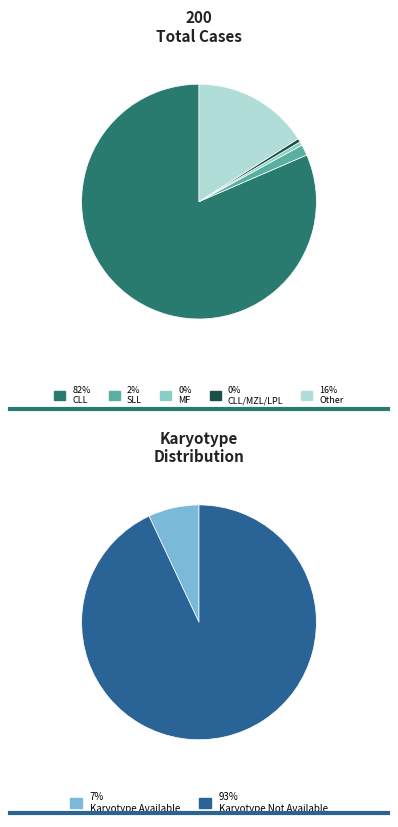

Which category has the biggest portion of the pie?

CLL